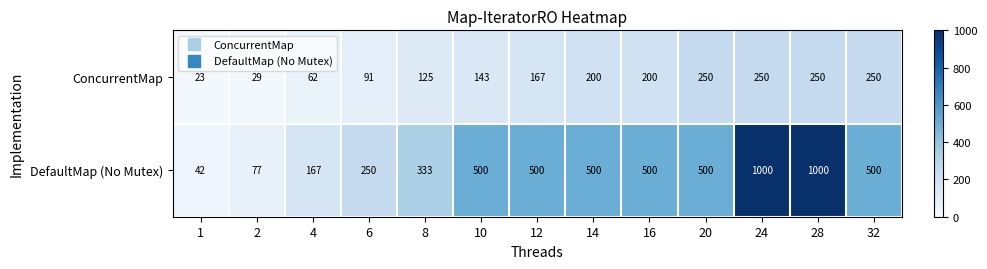

Rank the series by their average value, from highest to lowest.

DefaultMap (No Mutex), ConcurrentMap